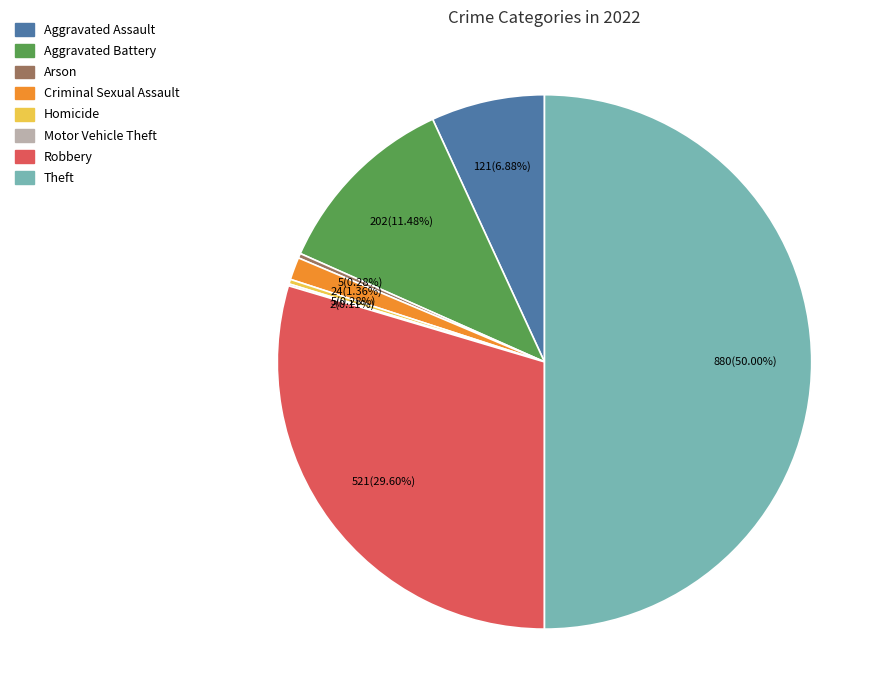

True or false: Homicide accounts for 0% of the total.

True